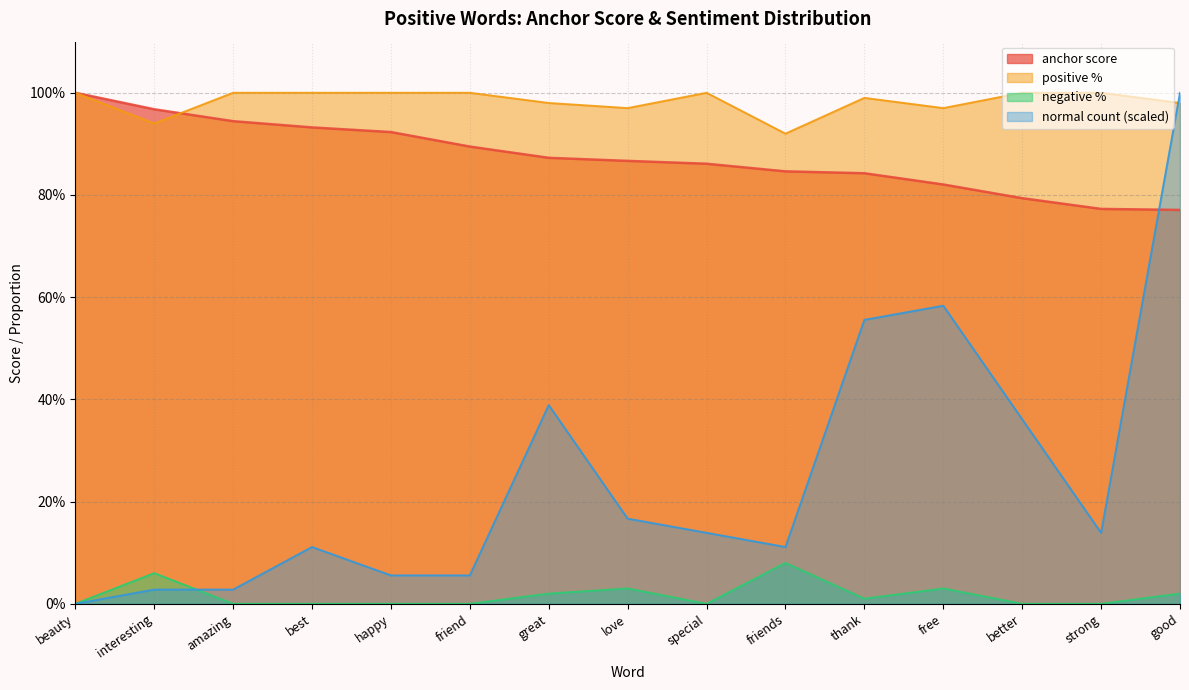

Which series has the widest spread of values?

normal count (scaled)